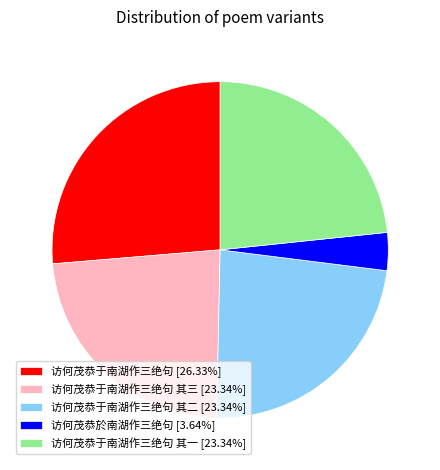

Approximately how many times larger is the value at 访何茂恭于南湖作三绝句 其三 [23.34%] compared to 访何茂恭于南湖作三绝句 其二 [23.34%]?

1.0